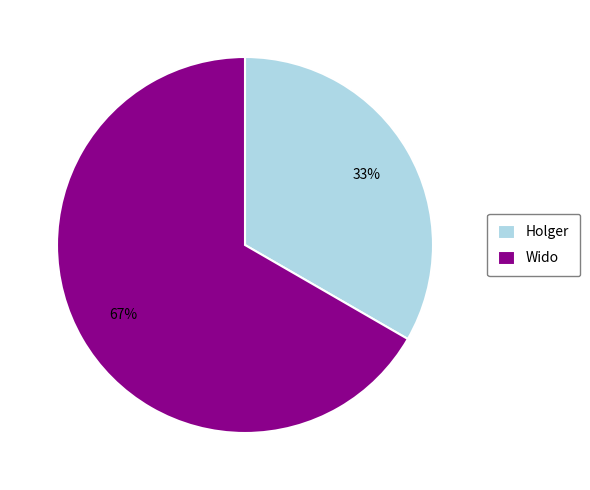

Combined, do Wido and Holger account for over 50%?

Yes